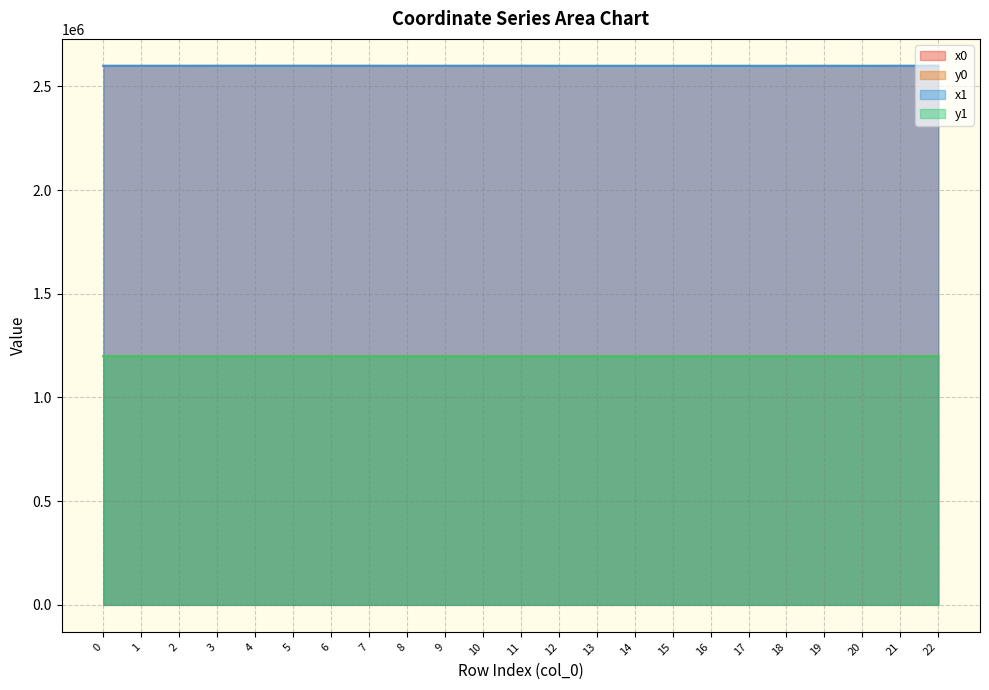

The x0 series shows 3931471.6 at 20. True or false?

False